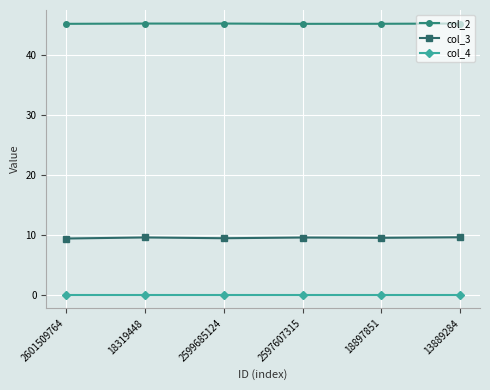

Rank the series by their average value, from lowest to highest.

col_4, col_3, col_2